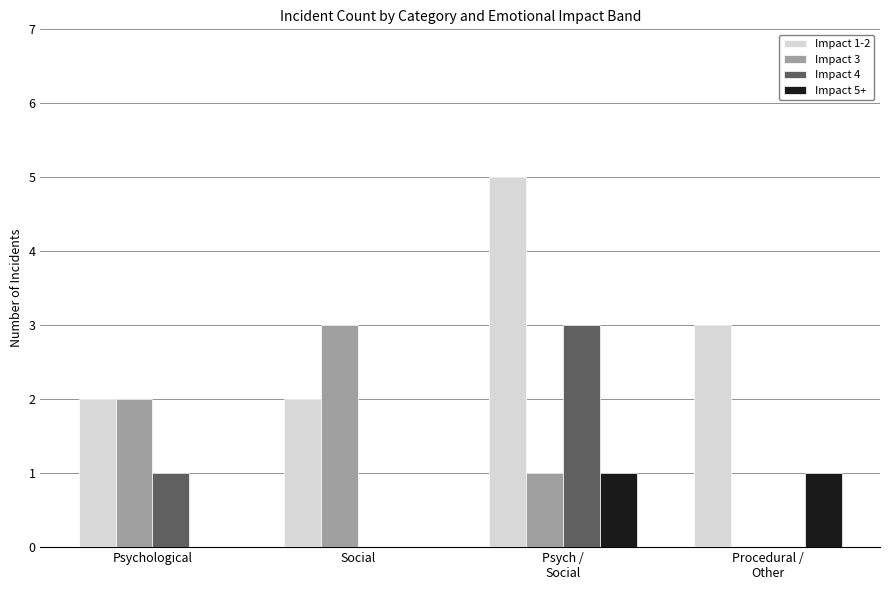

What is the average value of the Impact 1-2 series?

3